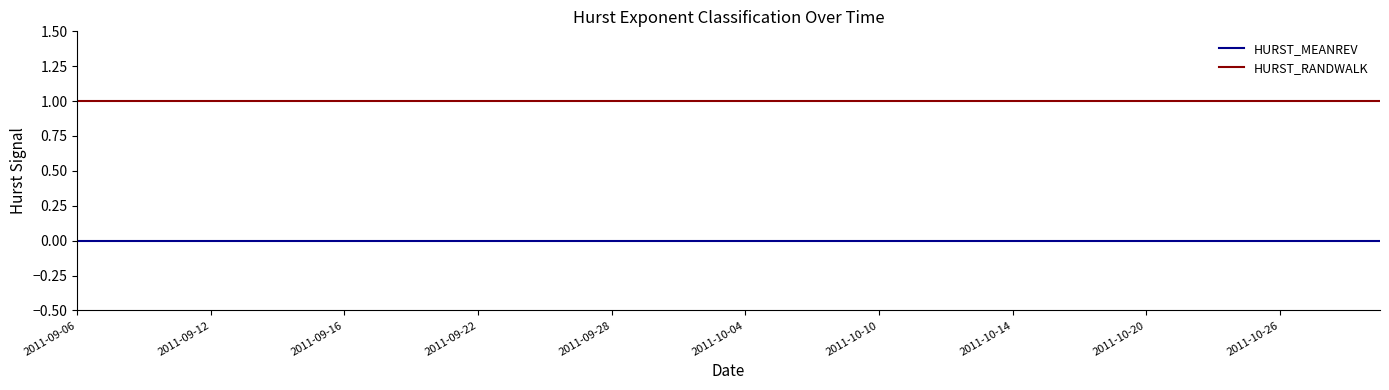

True or false: HURST_RANDWALK and HURST_MEANREV cross at least once.

False